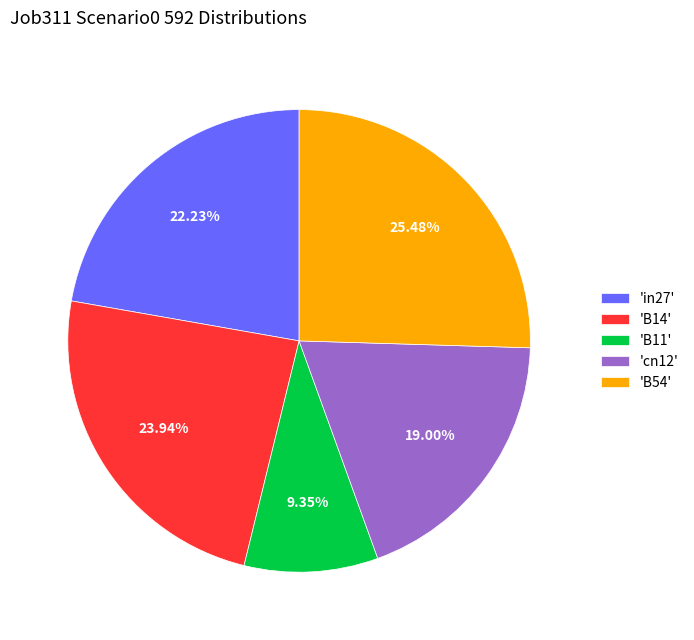

Is there a majority slice in this chart?

No